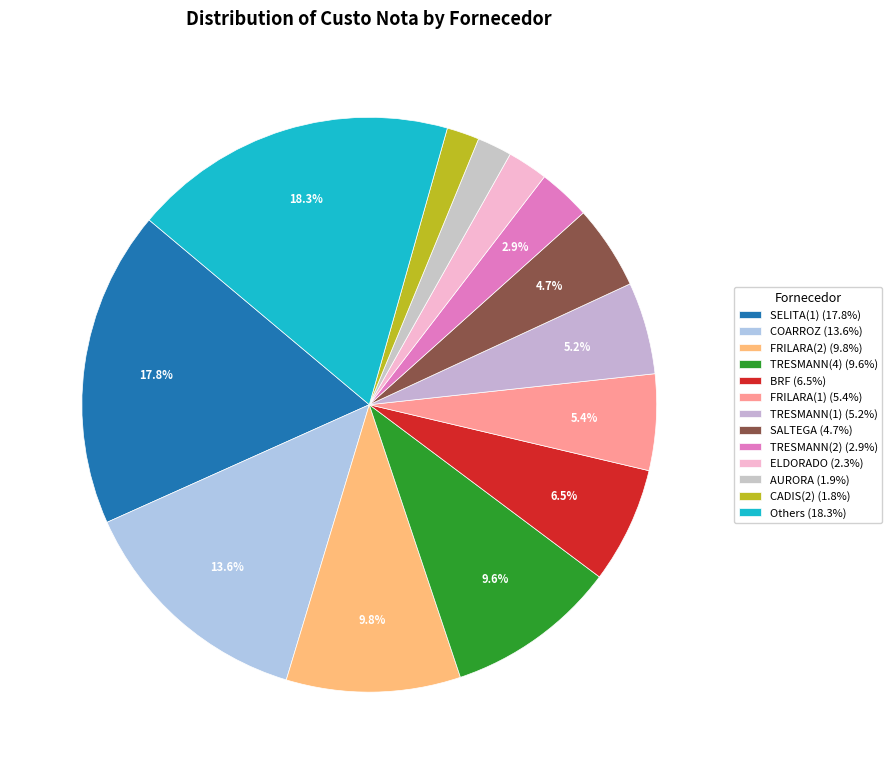

Count the number of slices in the pie.

13